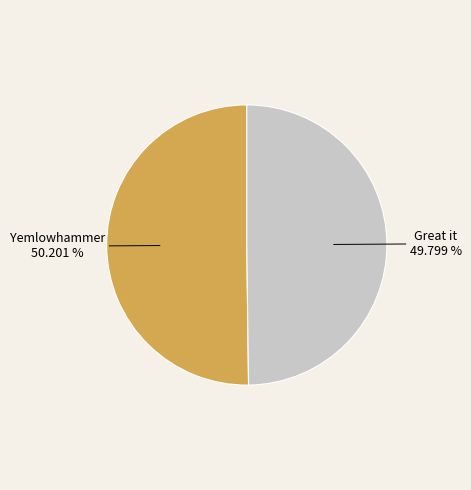

Is there a majority slice in this chart?

Yes